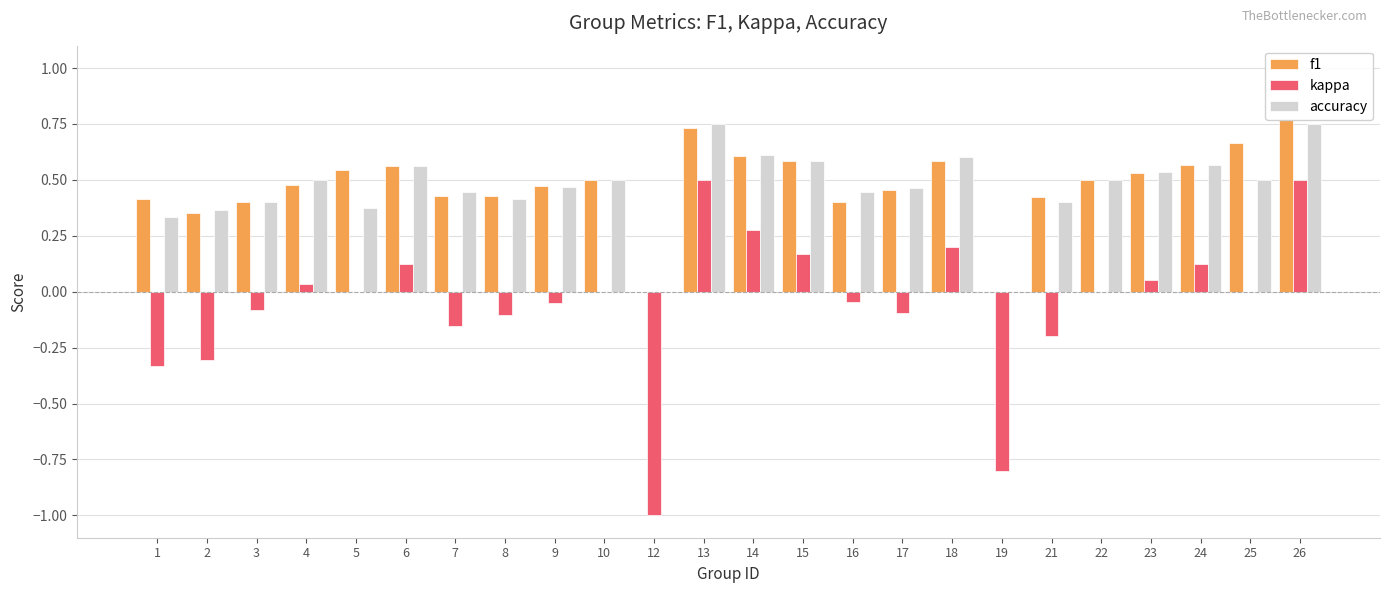

How many data points does each series have?

24